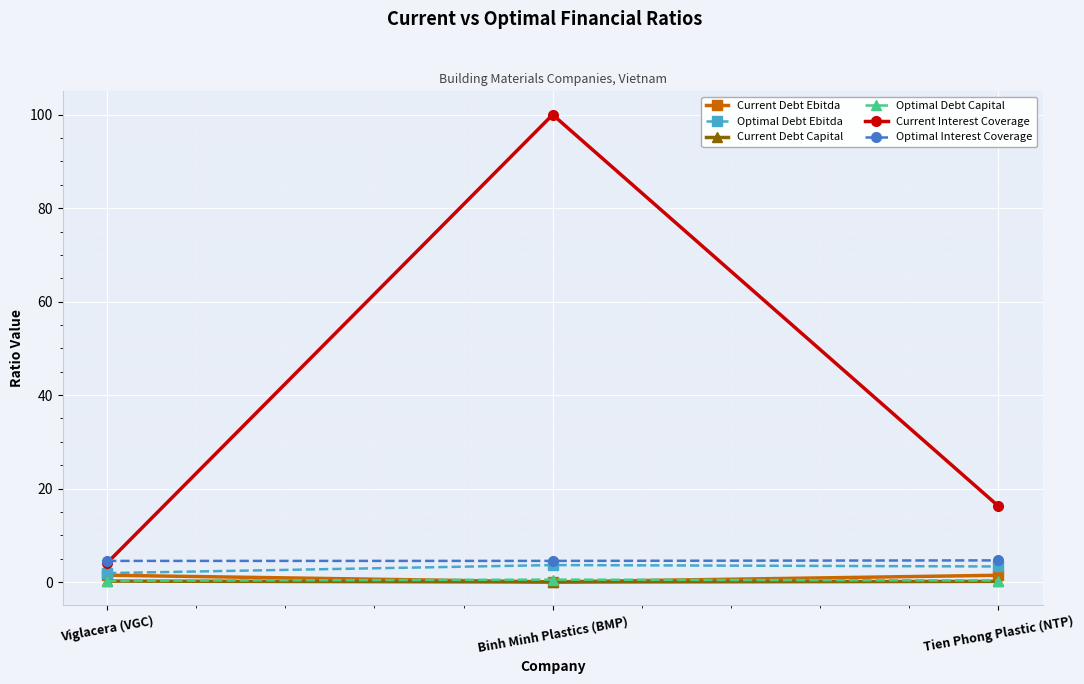

Which series has the largest range (max minus min)?

Current Interest Coverage